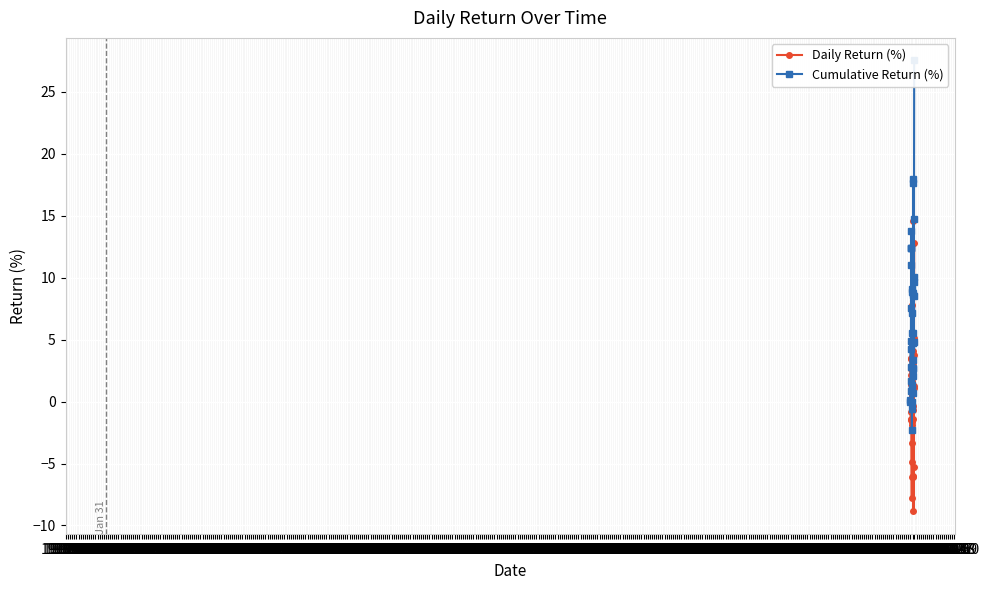

How many series are shown in this chart?

2